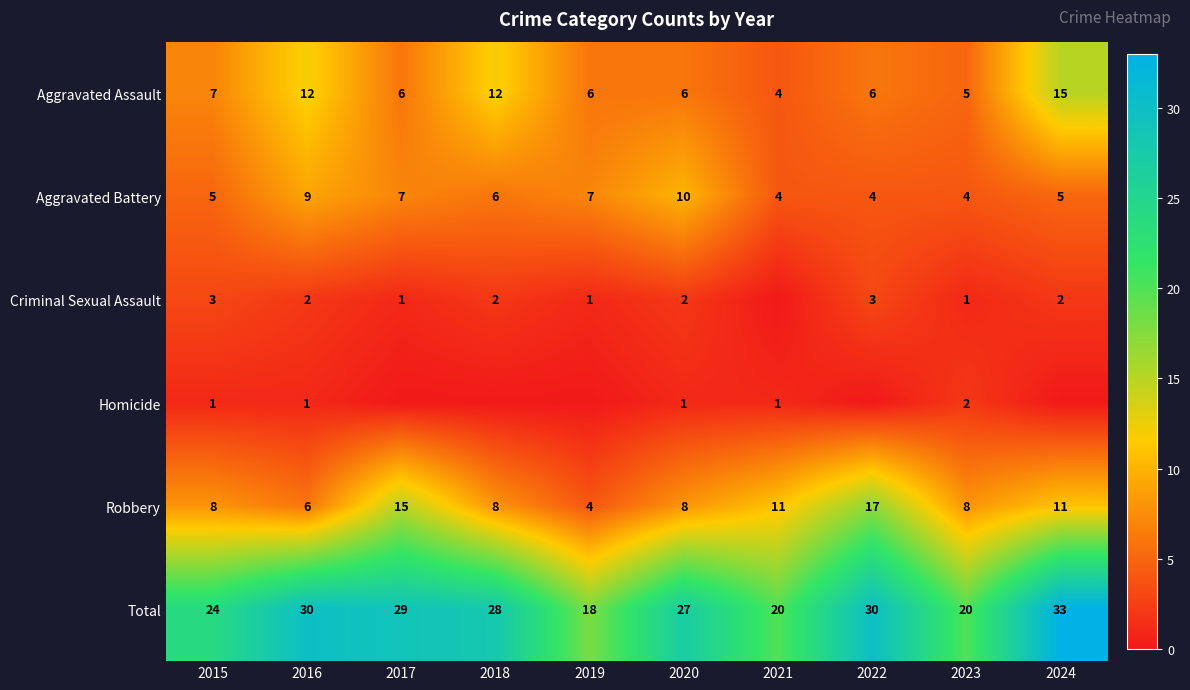

Which category has the highest value across all series?

2024